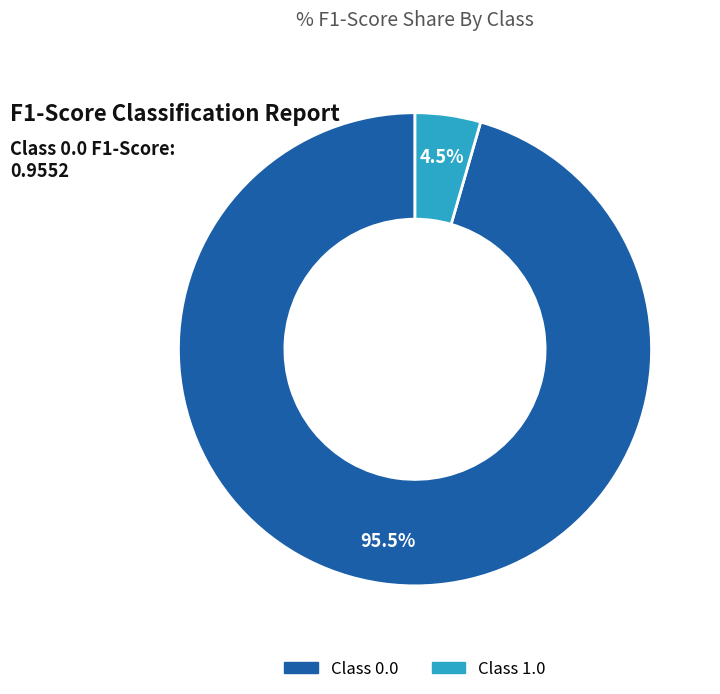

Is there any slice that represents more than half of the pie?

Yes